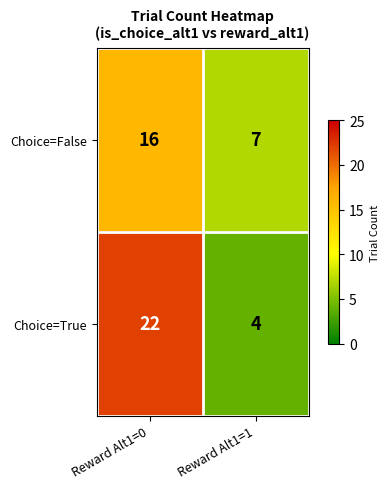

Reading left to right, extract all data points from this chart.

Choice=False: 16	7
Choice=True: 22	4